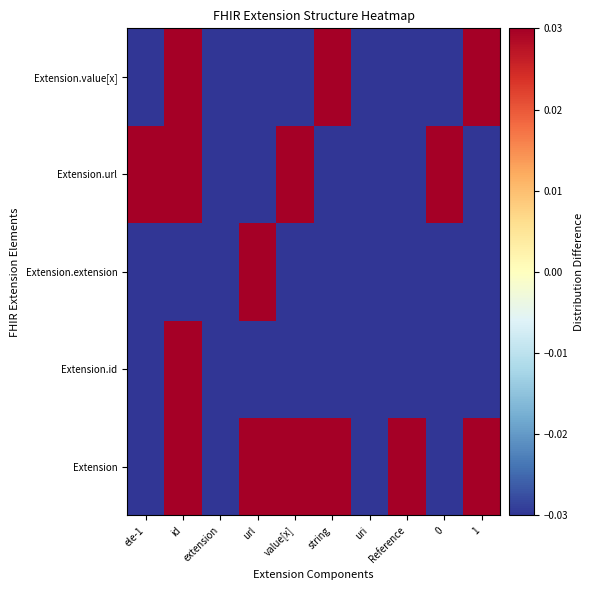

Rank the series by their maximum value, from lowest to highest.

Extension, Extension.id, Extension.extension, Extension.url, Extension.value[x]